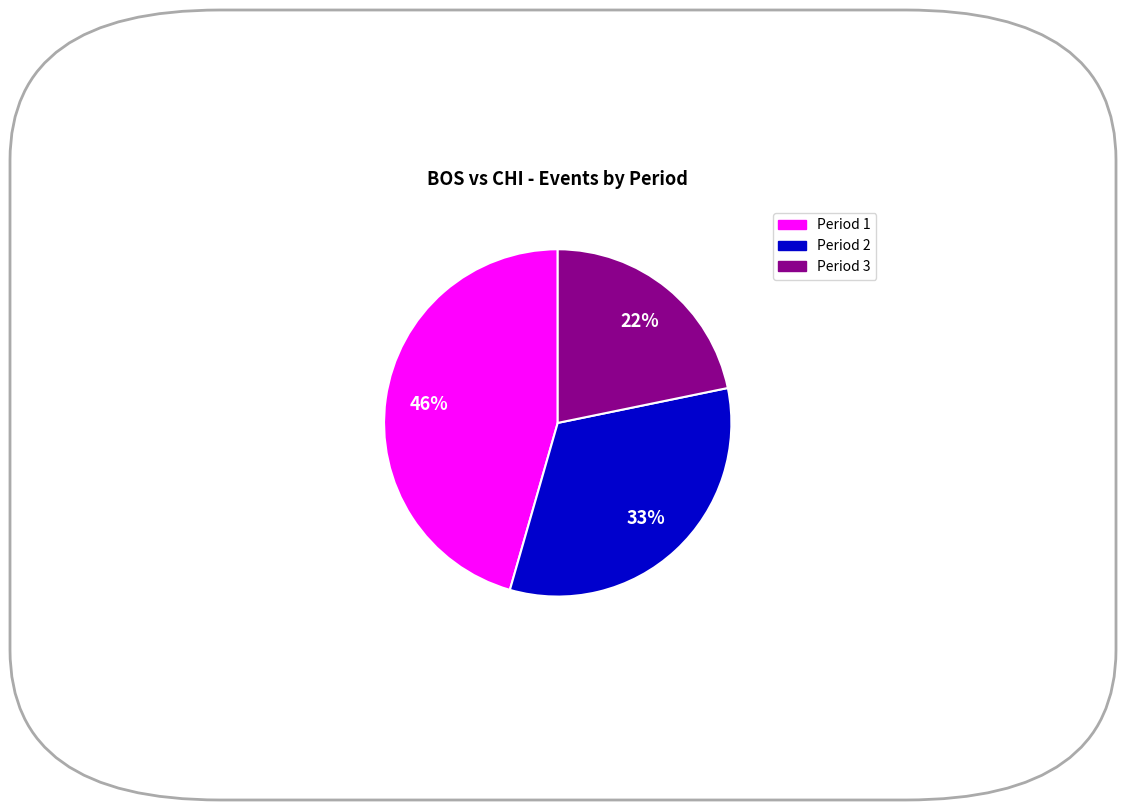

Combined, do Period 2 and Period 3 account for over 50%?

Yes